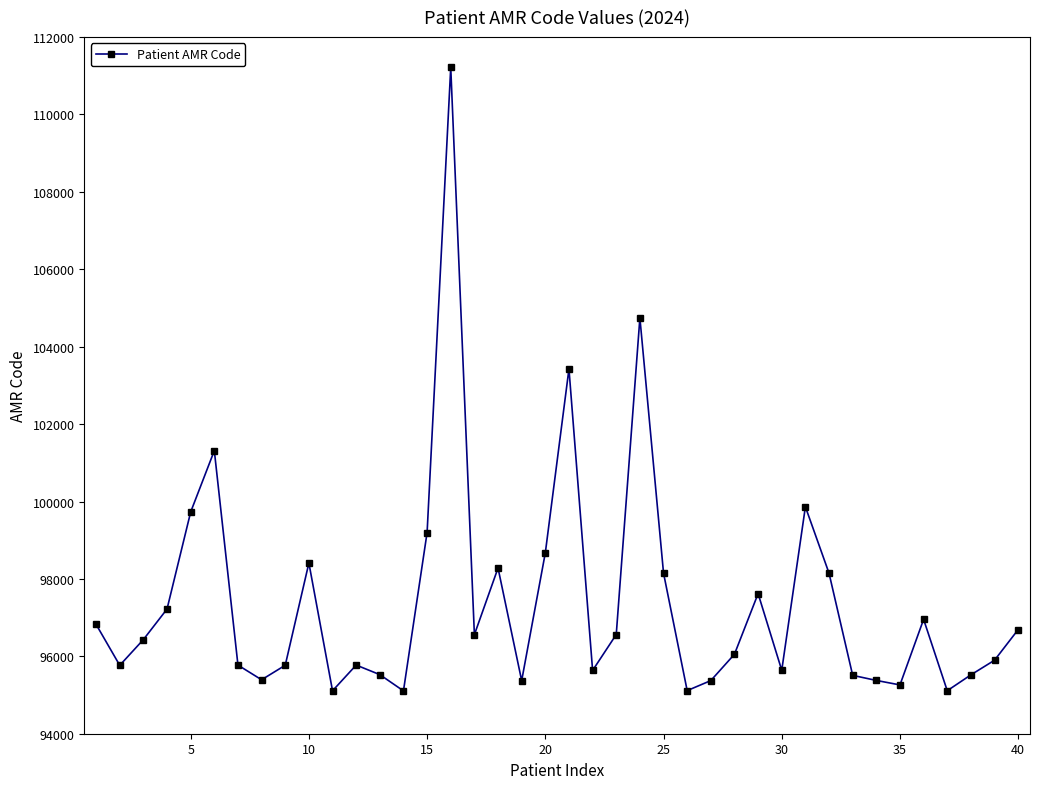

What is the minimum value shown in the chart?

95107